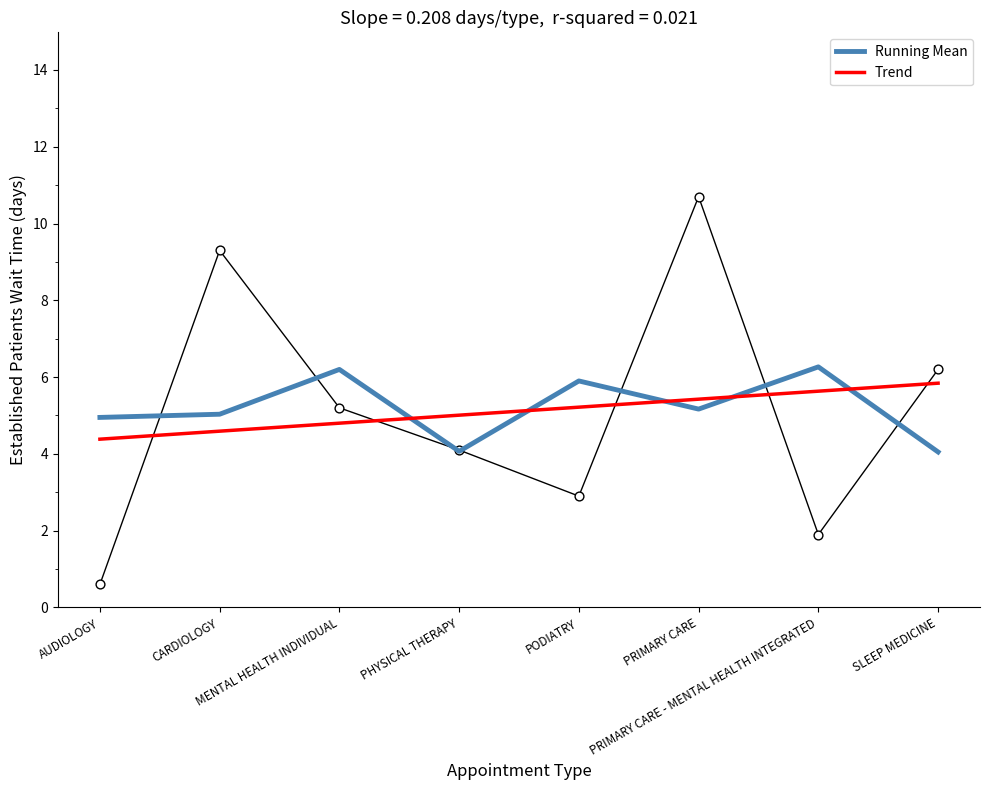

Which series has the largest total across all categories?

Running Mean